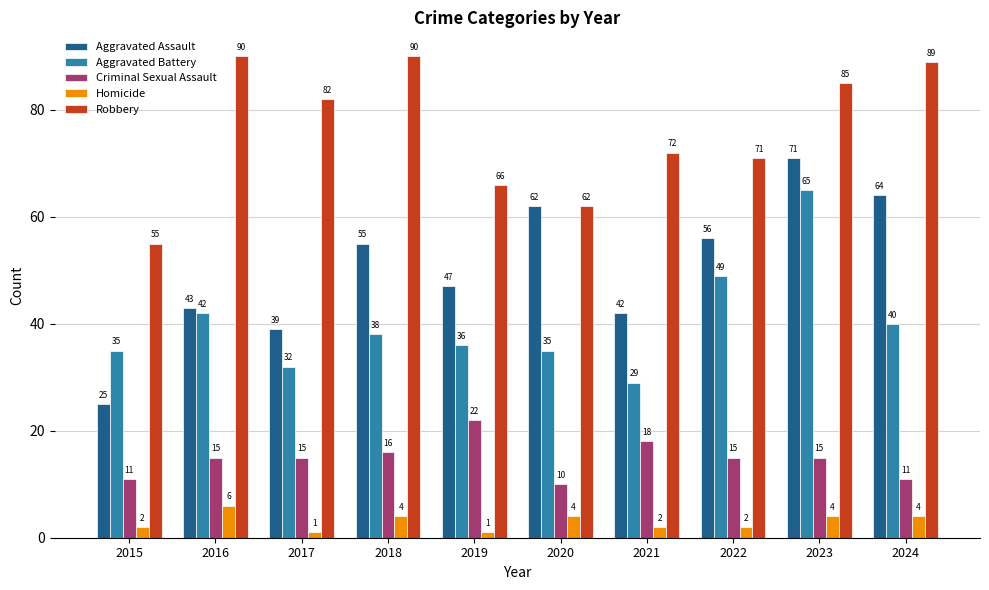

Is the value of Criminal Sexual Assault at 2018 greater than the value of Aggravated Battery at 2018?

No